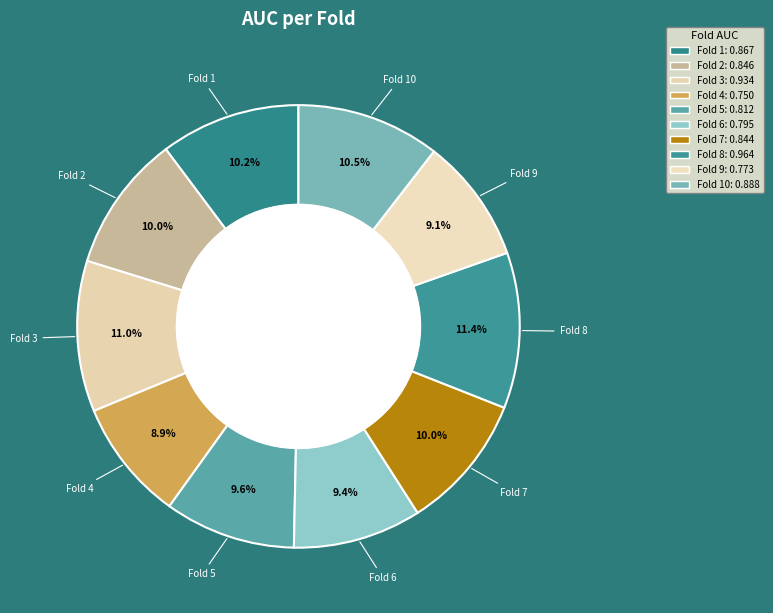

Count the number of slices in the pie.

10